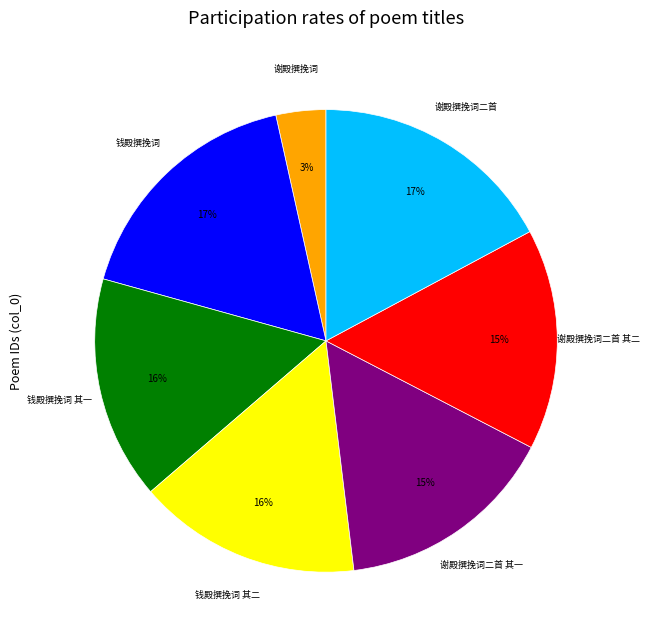

Is there a majority slice in this chart?

No